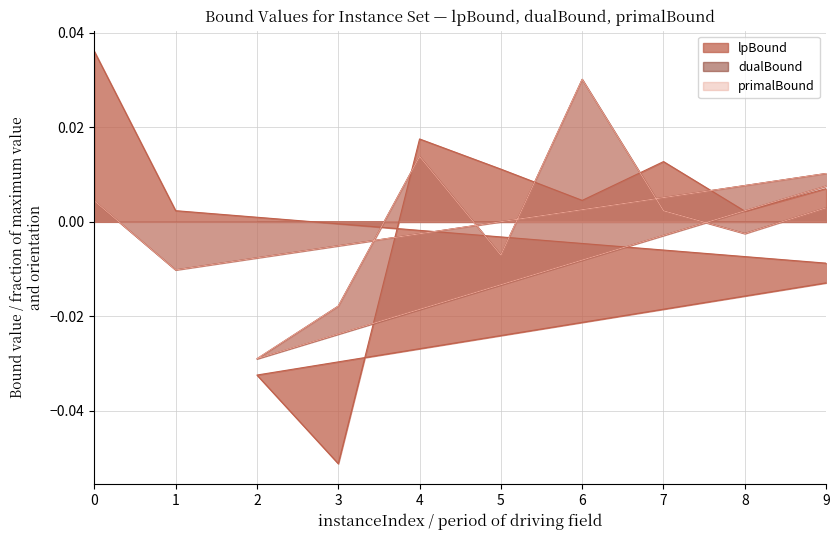

Where is dualBound nearest to the value 0?

7